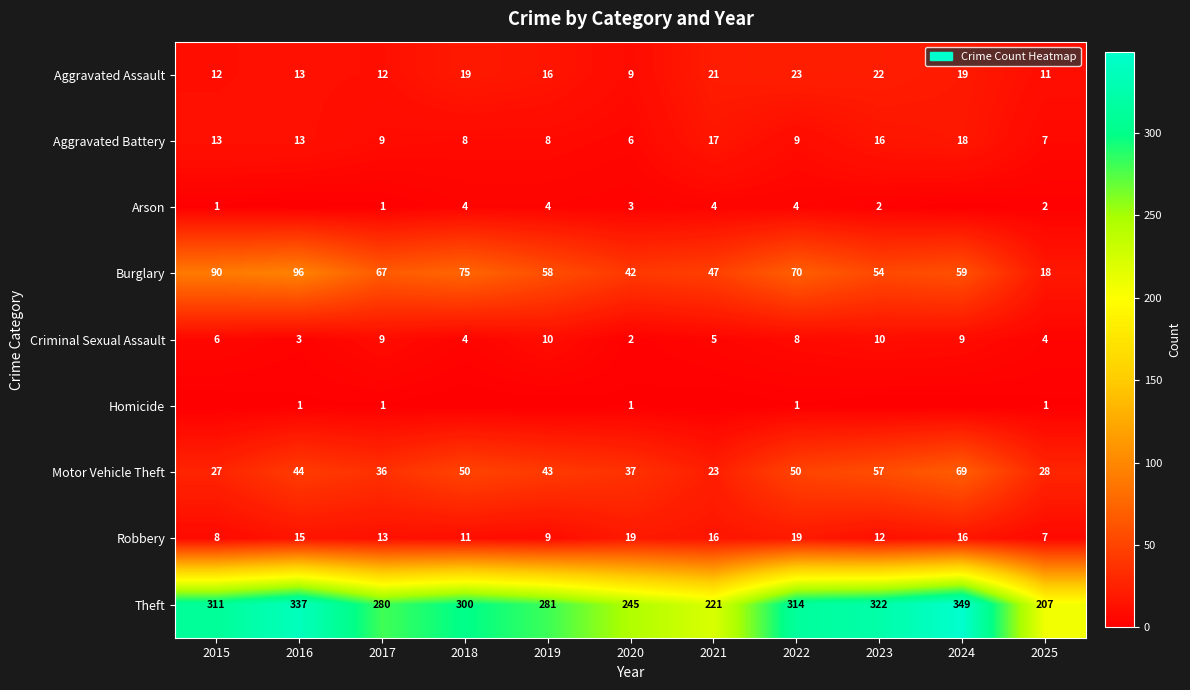

Between 2022 and 2021, which is larger?

2022